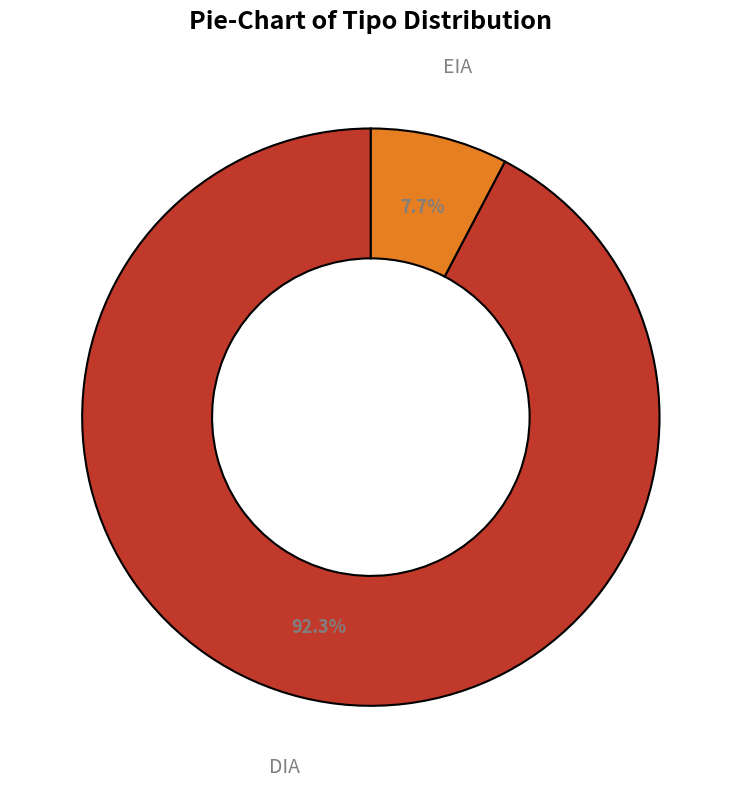

How many segments does this pie chart have?

2